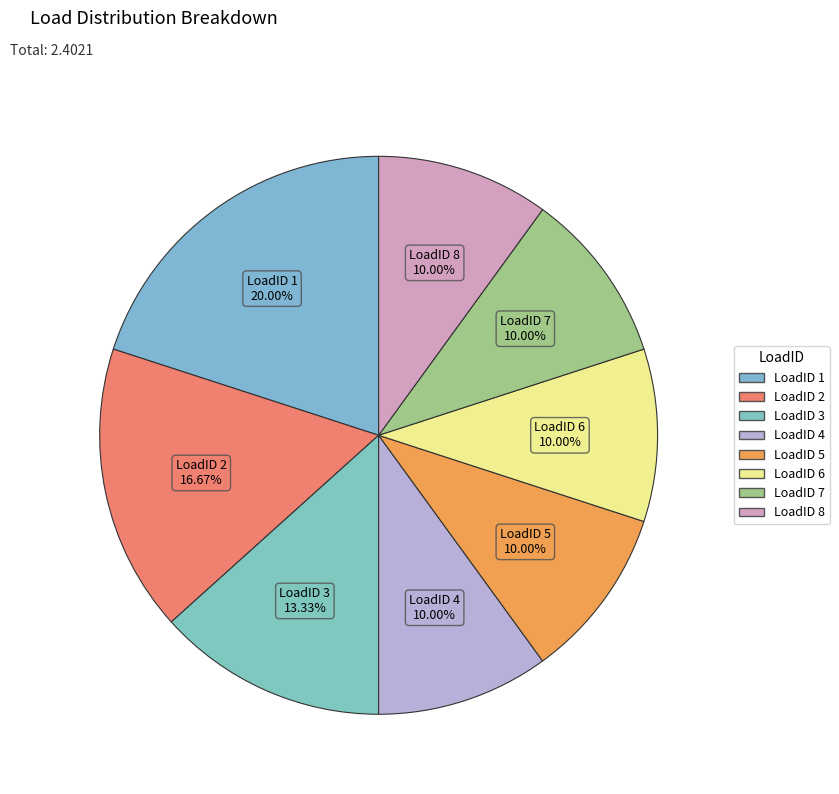

To the nearest percent, what is the combined percentage of LoadID 8 and LoadID 7?

20%